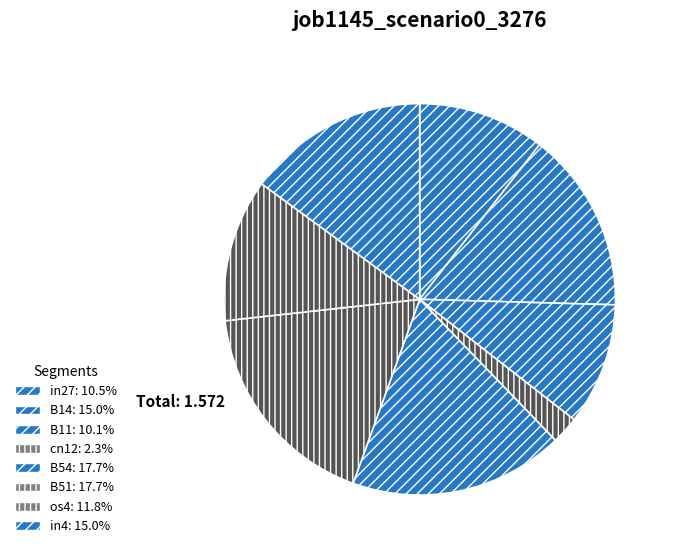

How many slices are in this pie chart?

8